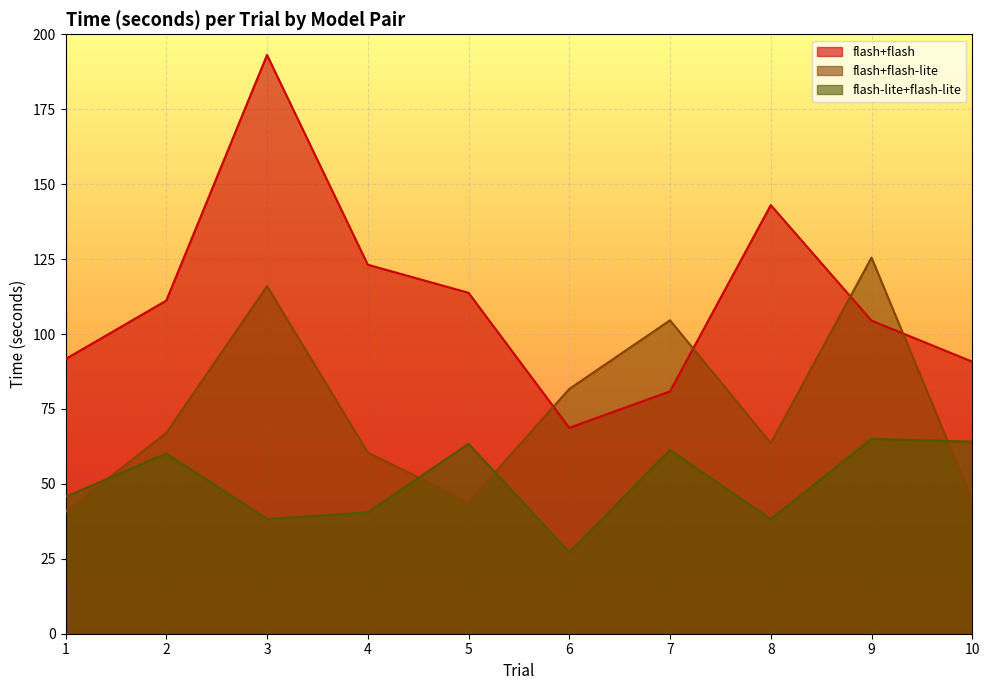

At 5, list the series in order from smallest to largest.

flash+flash-lite, flash-lite+flash-lite, flash+flash